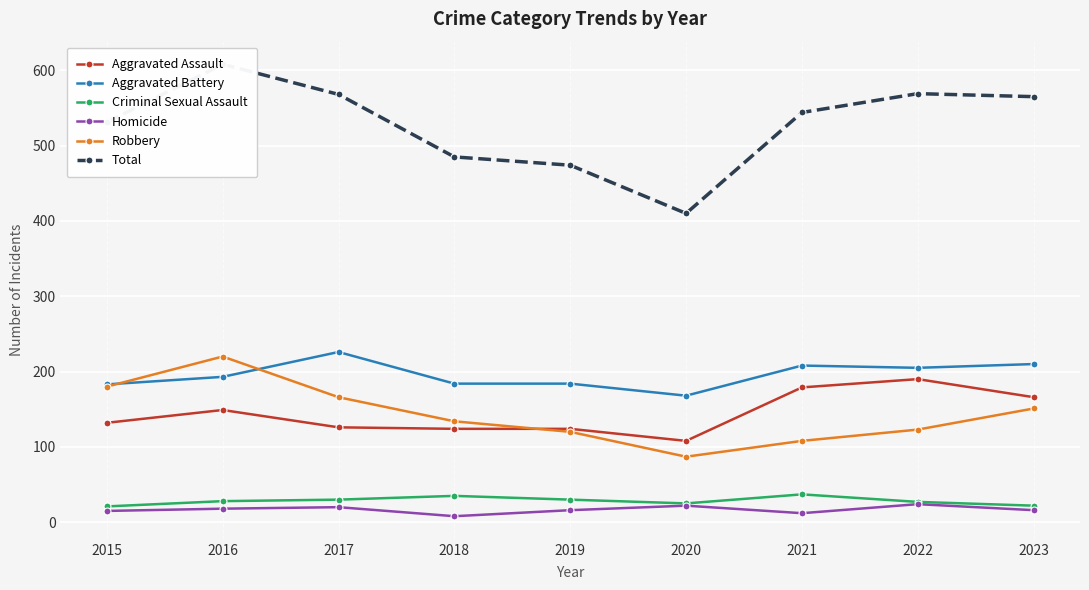

Which category has the lowest value in the Homicide series?

2018